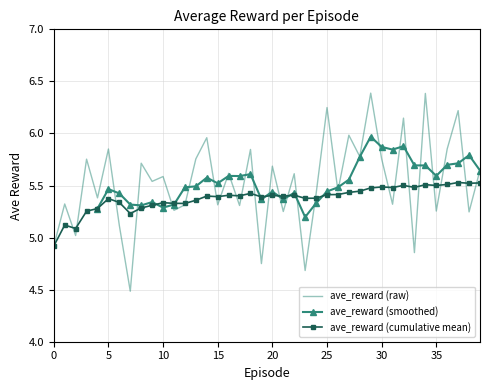

What is the change in value from 6 to 24?

+0.3